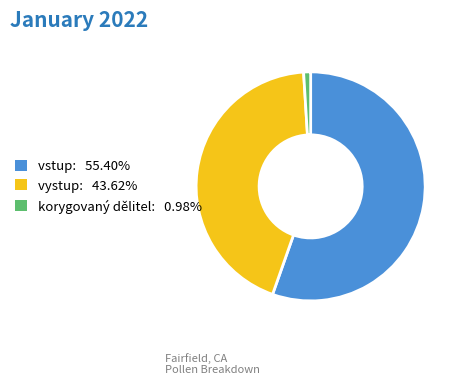

What is the smallest slice in the pie chart?

korygovaný dělitel